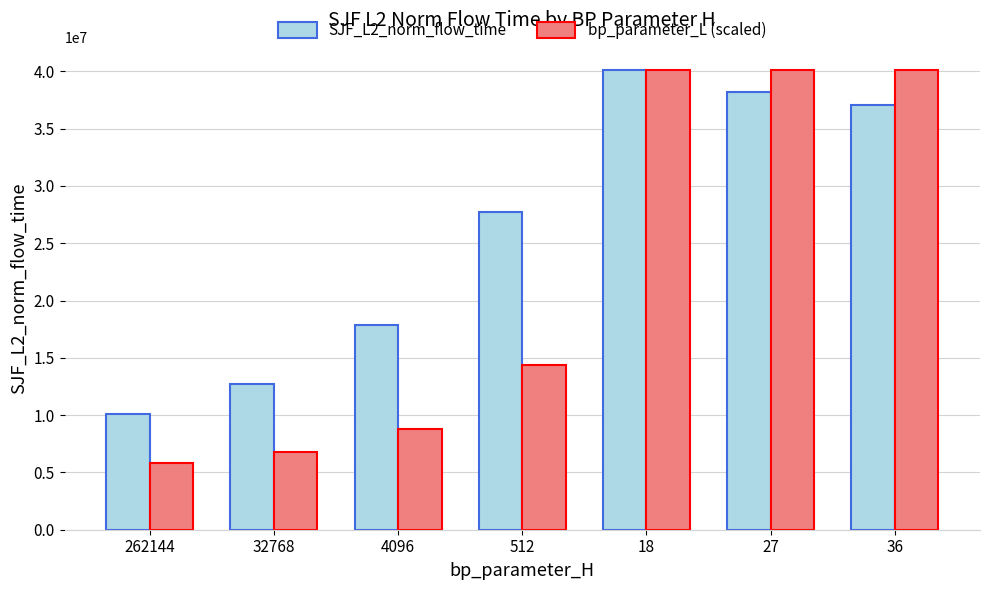

What is the sum of all bp_parameter_L (scaled) values?

156217156.4